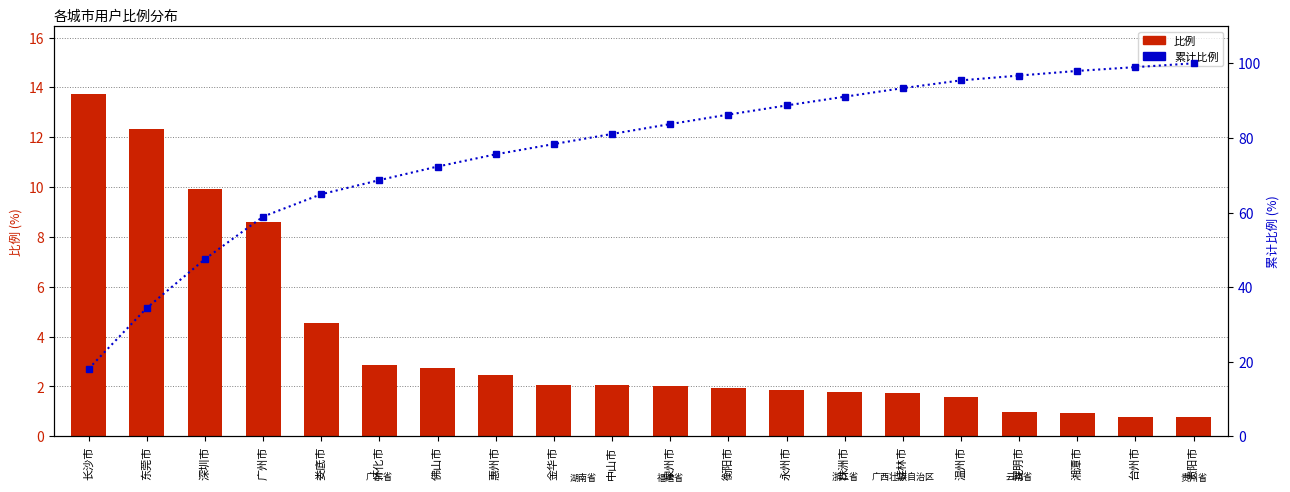

Rank the series by their maximum value, from highest to lowest.

累计比例, 比例